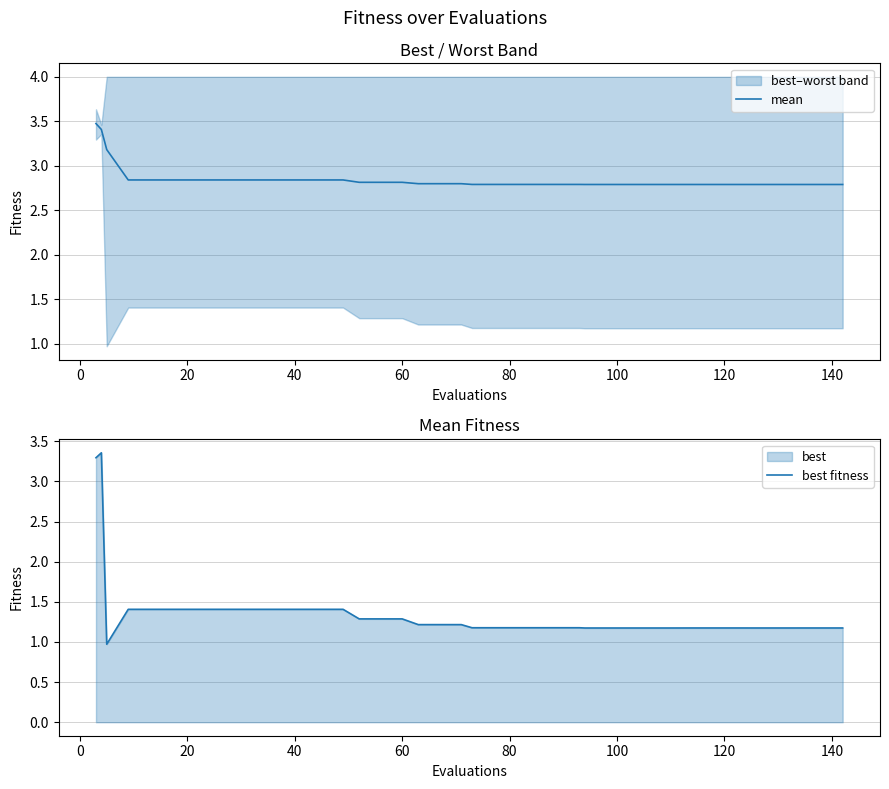

What is the maximum value for mean?

3.5